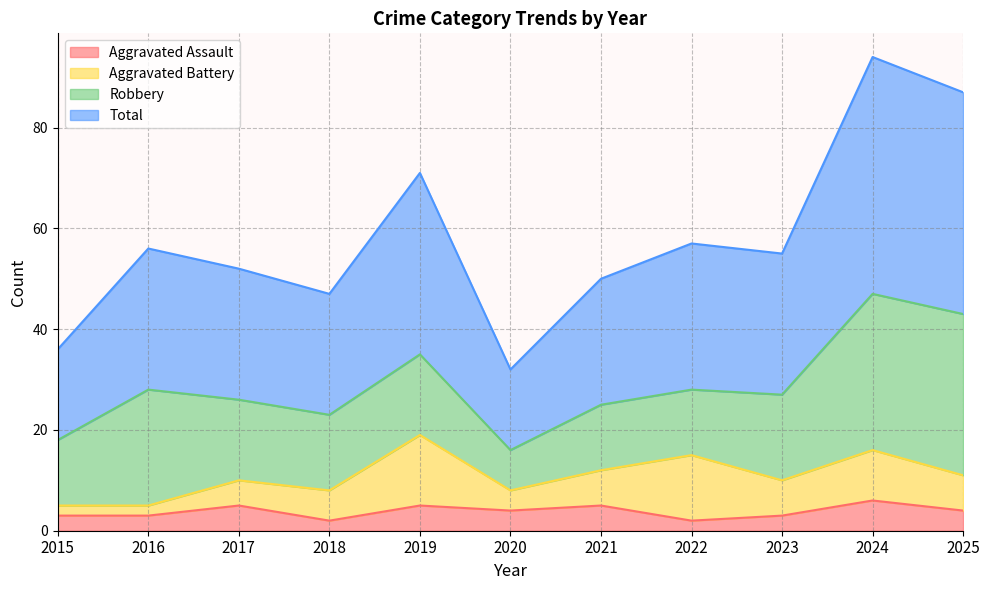

Count the Aggravated Assault values in the range 3 to 5.

8